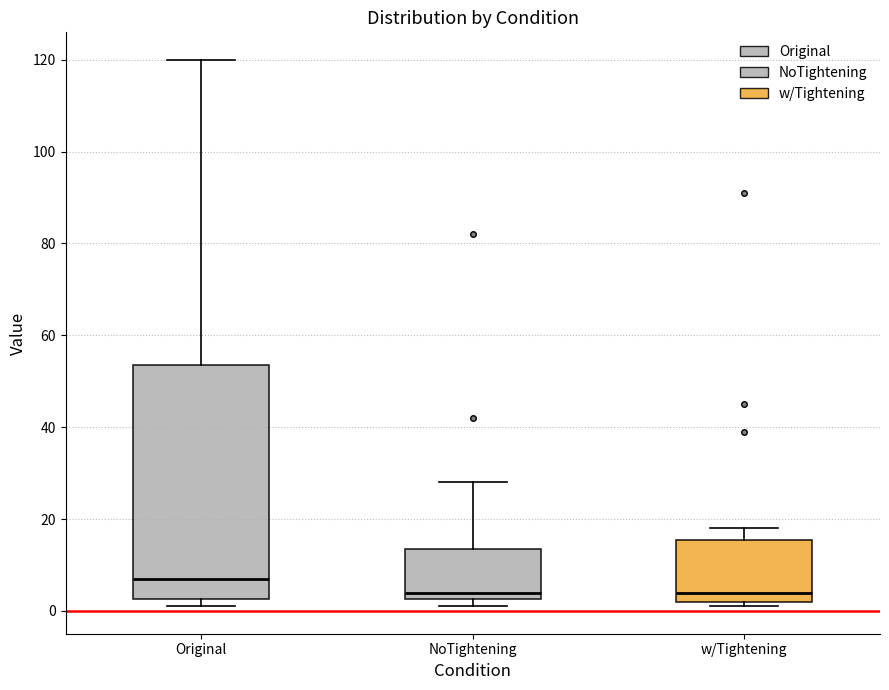

Reading left to right, read every box against the y-axis: the position of its median line, the range the box covers, and the ends of its whiskers. The values are not printed on the chart, so give them approximately, as read against the axis.

Original: median 8, box 2 to 54, whiskers 2 (just below the box's lower edge) to 120
NoTightening: median 4, box 2 to 14, whiskers 2 (just below the box's lower edge) to 28
w/Tightening: median 4, box 2 to 16, whiskers 2 (just below the box's lower edge) to 18